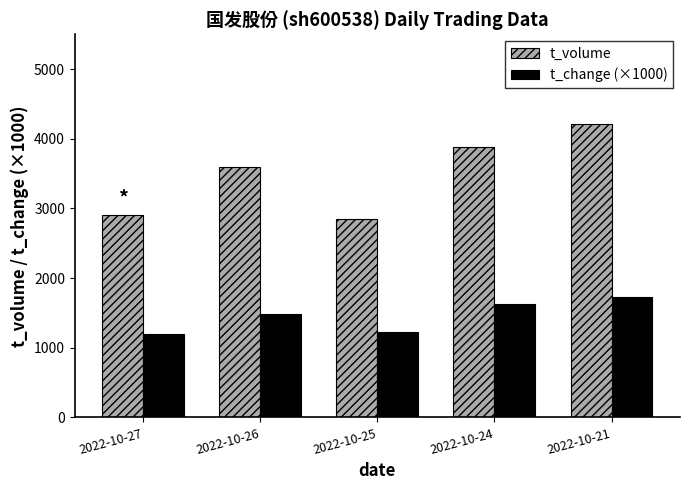

How many bars are there in total?

10